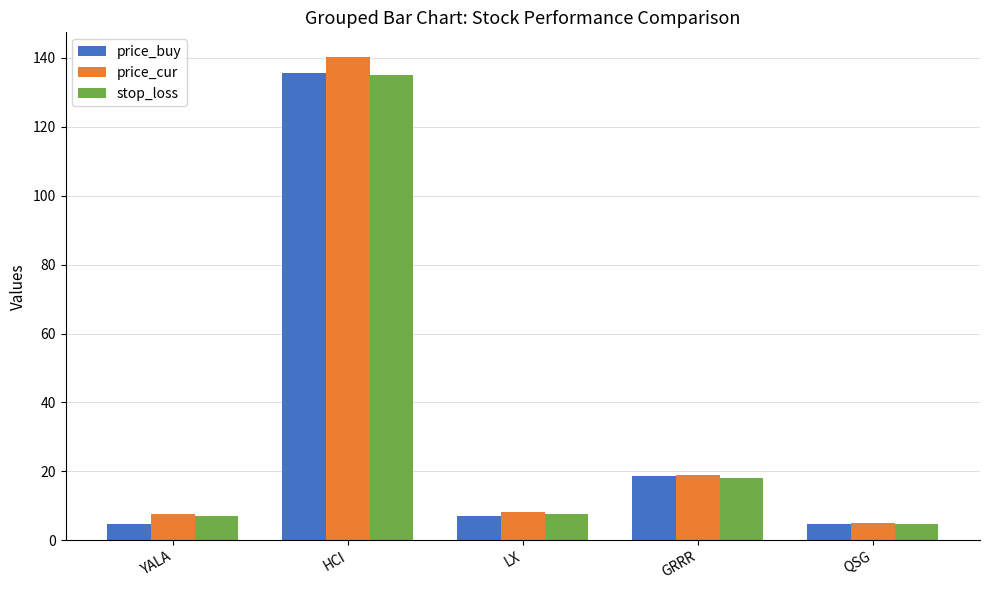

What is the total value across all series at GRRR?

55.7